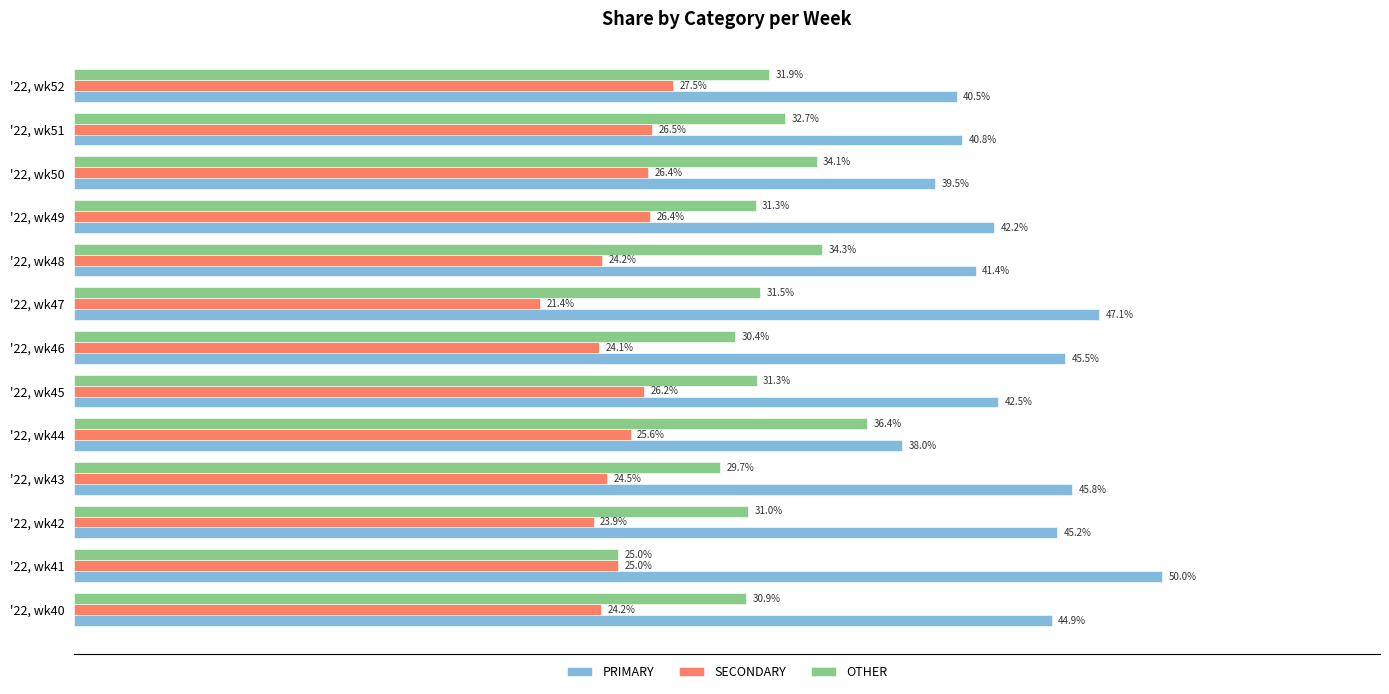

What are all the series names shown in the legend?

PRIMARY, SECONDARY, OTHER